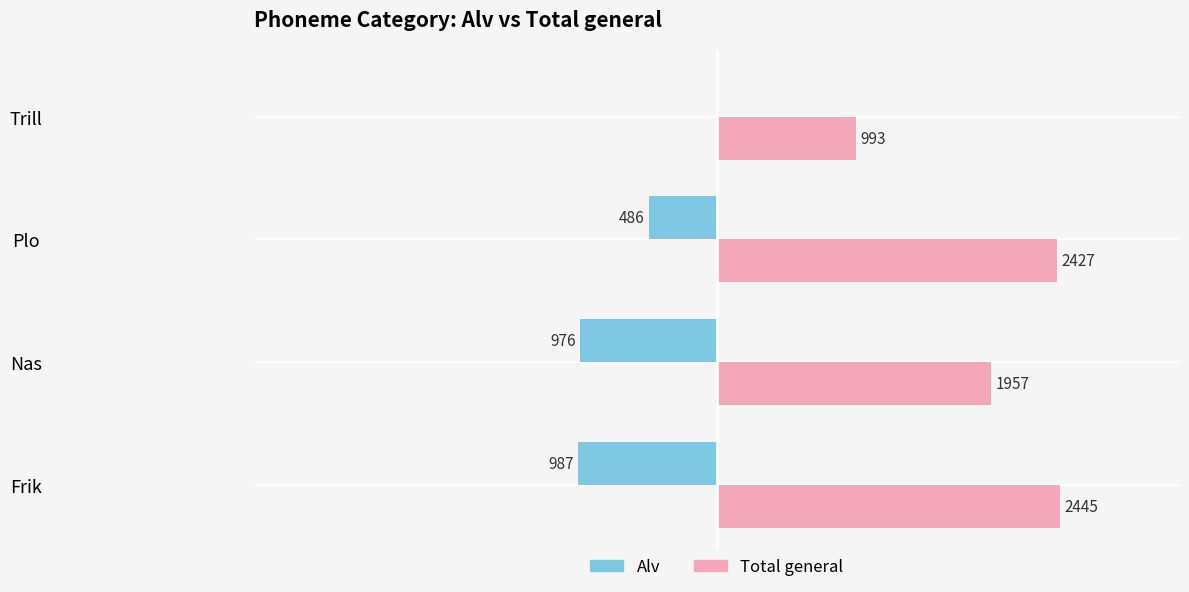

Where is Alv nearest to the value -493?

Plo